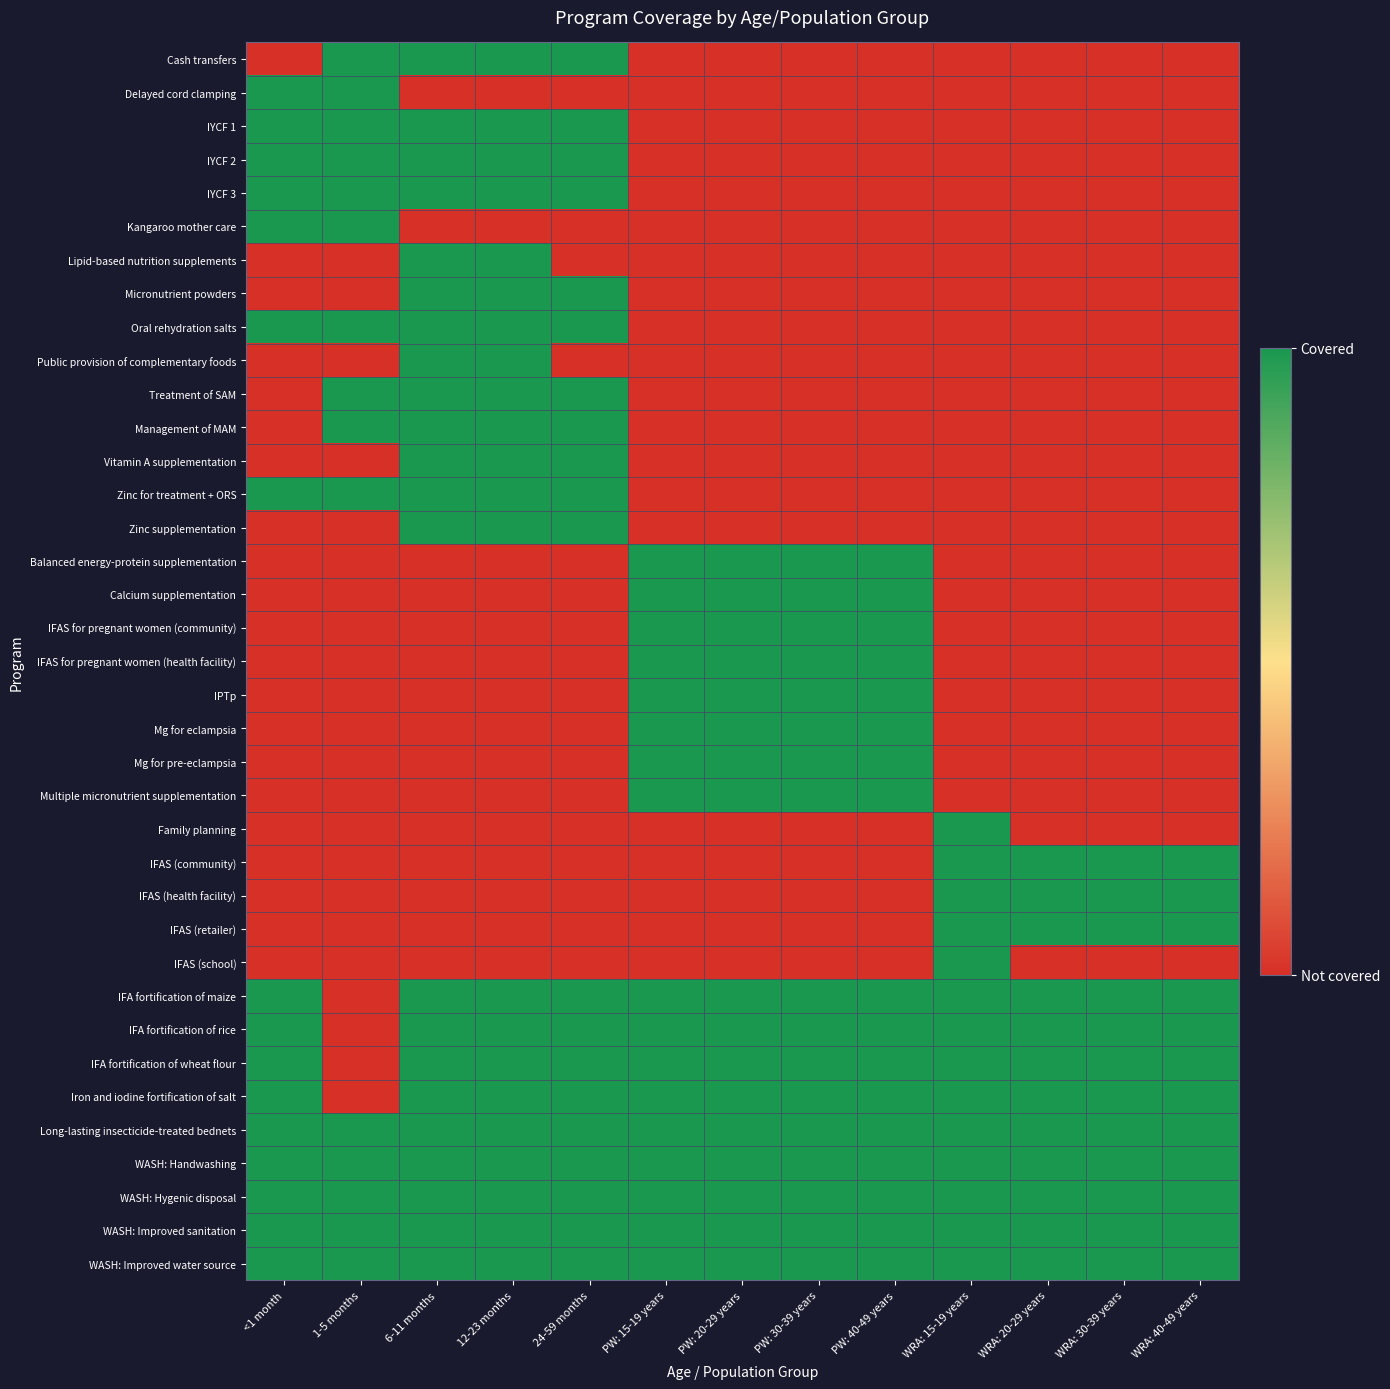

Which series has the widest spread of values?

Cash transfers